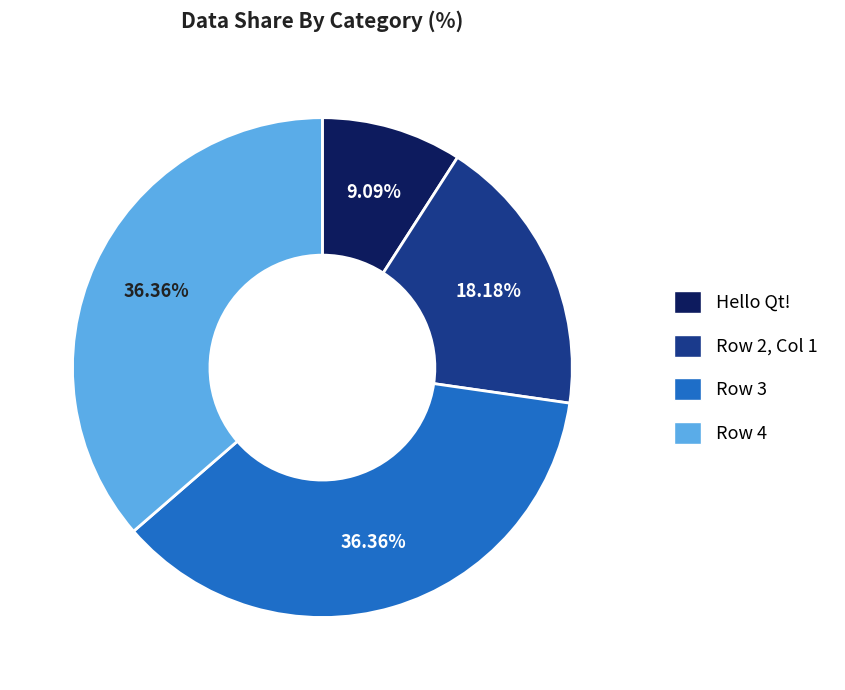

Is there any slice that represents more than half of the pie?

No